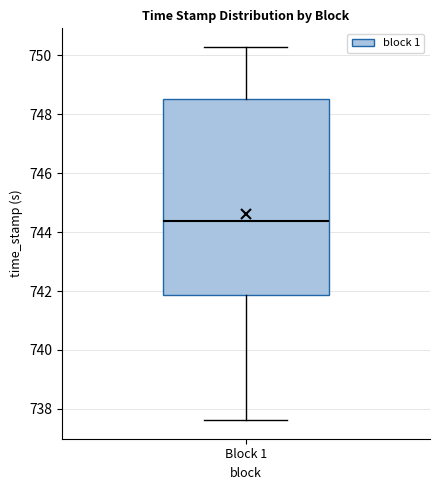

Read this box plot against the y-axis: the position of the median line, the range covered by the box, and the ends of both whiskers. The values are not printed on the chart, so give them approximately, as read against the axis.

median 744.4, box 741.8 to 748.4, whiskers 737.6 to 750.2